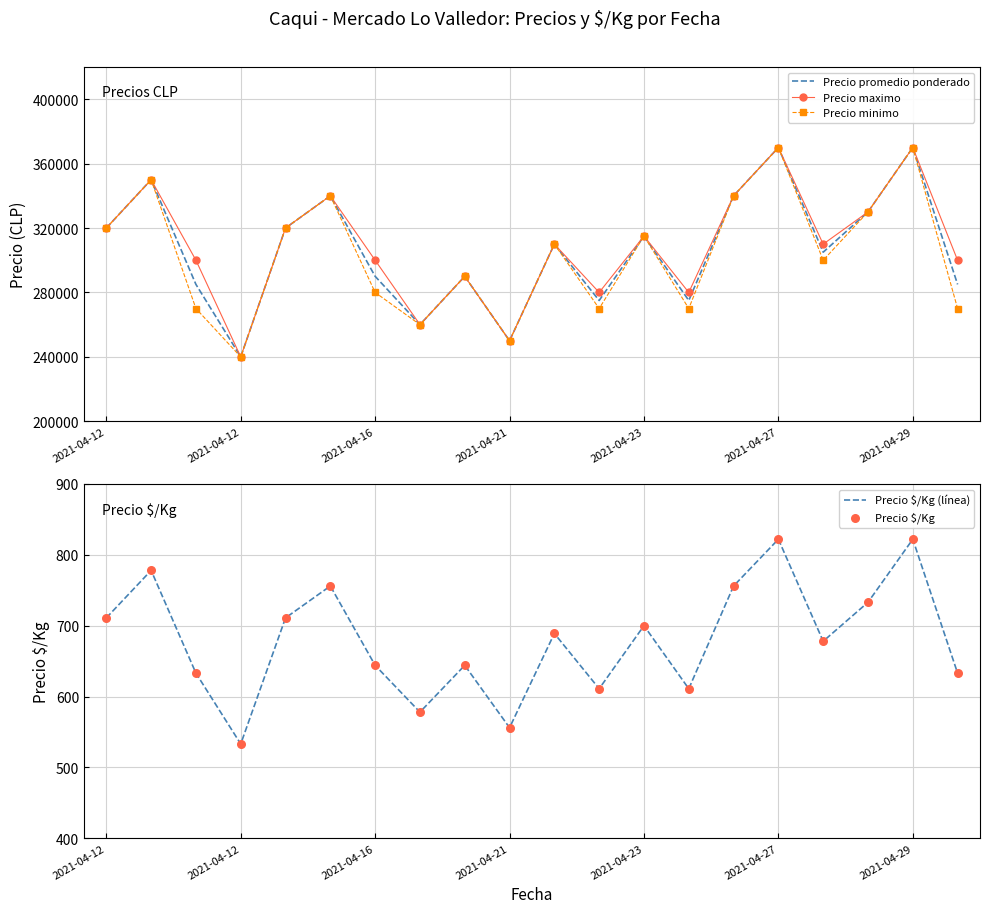

What are all the series names shown in the legend?

Precio promedio ponderado, Precio maximo, Precio minimo, Precio $/Kg (línea), Precio $/Kg